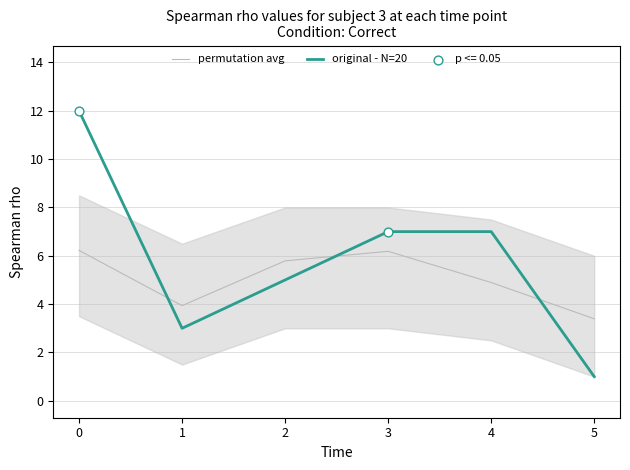

Is the value of permutation avg at 3 greater than the value of original - N=20 at 4?

No